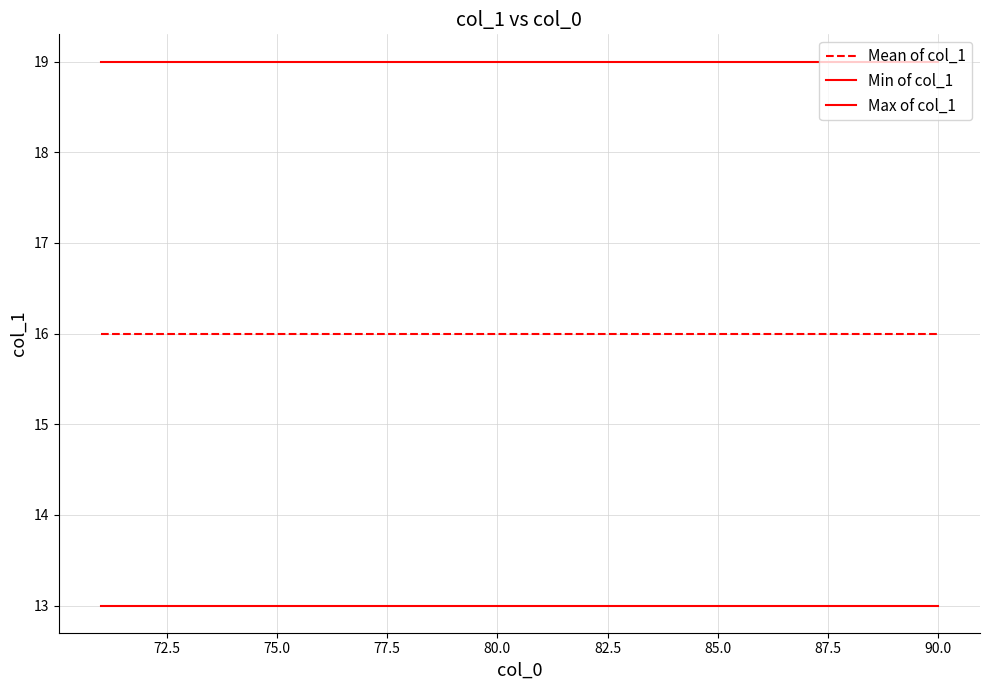

How many lines are shown in the chart?

3